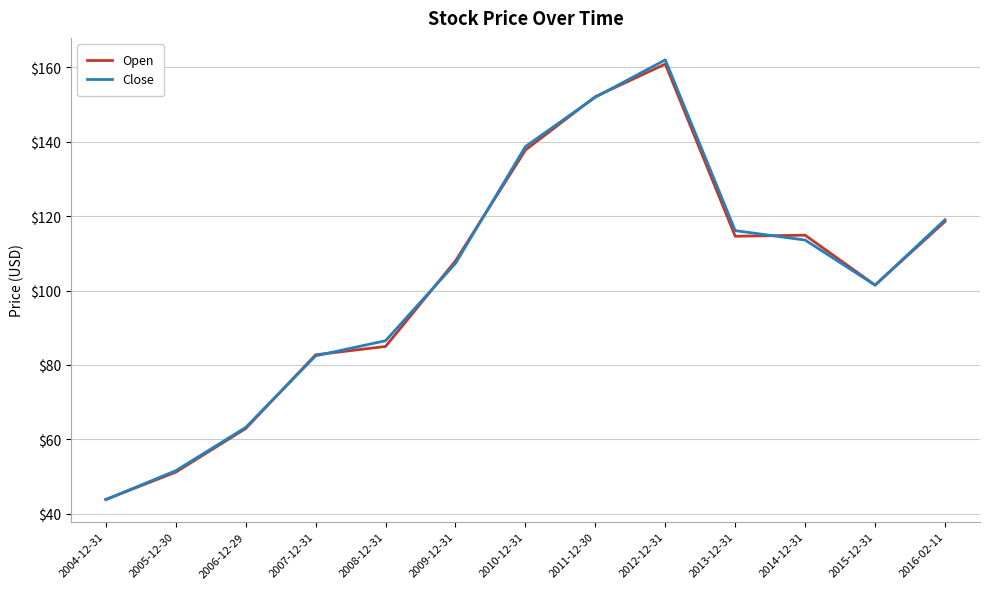

Is it true that Close equals 138.7 at 2010-12-31?

True